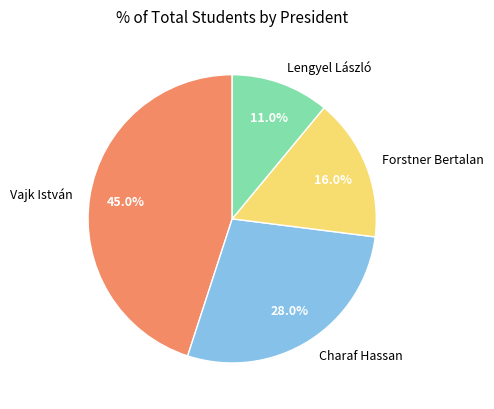

What percentage is NOT represented by Lengyel László?

89.0%